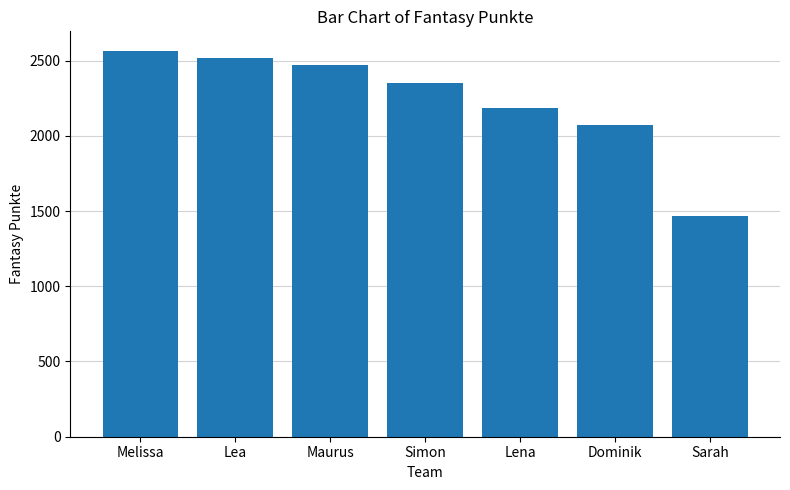

The value at Simon is 1412. True or false?

False